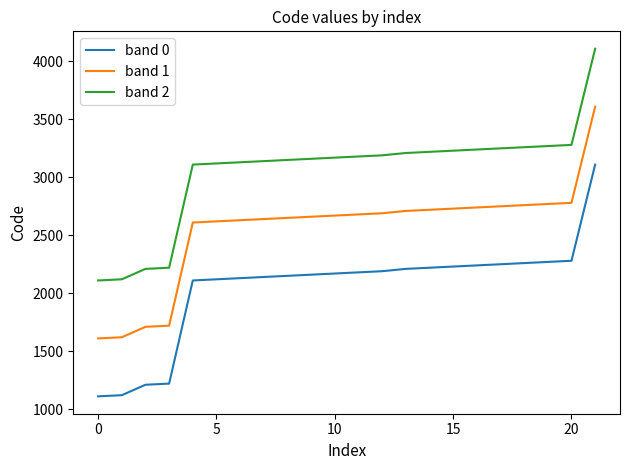

What is the minimum value for band 2?

2110